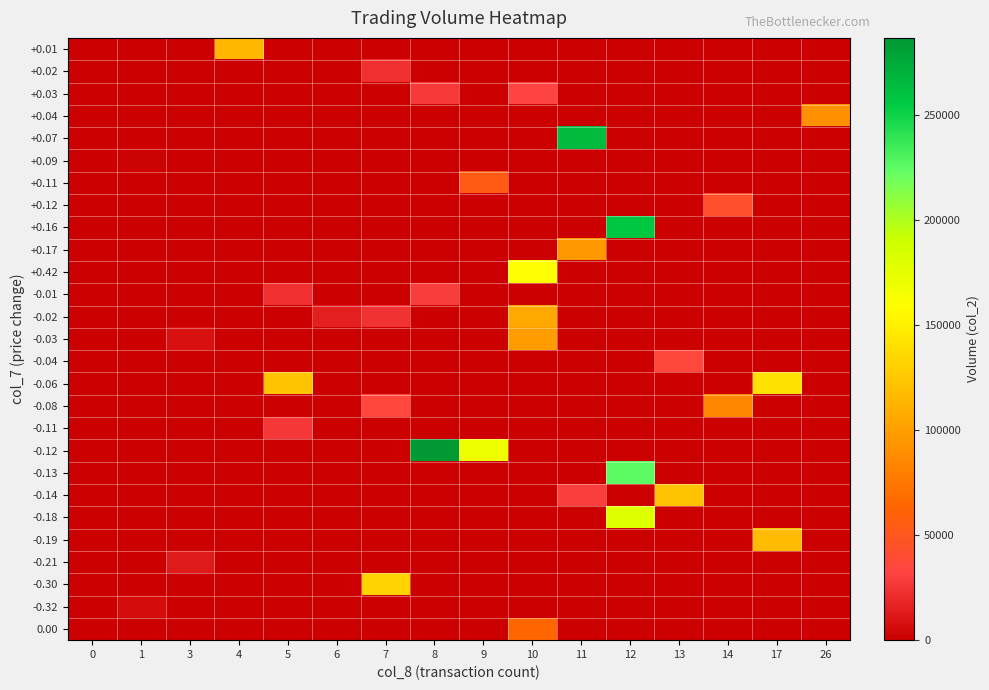

Reading left to right, transcribe all the data shown in this chart.

+0.01: 0=0	1=0	3=0	4=115250	5=0	6=0	7=0	8=0	9=0	10=0	11=0	12=0	13=0	14=0	17=0	26=0
+0.02: 0=0	1=0	3=0	4=0	5=0	6=0	7=22500	8=0	9=0	10=0	11=0	12=0	13=0	14=0	17=0	26=0
+0.03: 0=0	1=0	3=0	4=0	5=0	6=0	7=0	8=27700	9=0	10=31390	11=0	12=0	13=0	14=0	17=0	26=0
+0.04: 0=0	1=0	3=0	4=0	5=0	6=0	7=0	8=0	9=0	10=0	11=0	12=0	13=0	14=0	17=0	26=89970
+0.07: 0=0	1=0	3=0	4=0	5=0	6=0	7=0	8=0	9=0	10=0	11=265410	12=0	13=0	14=0	17=0	26=0
+0.09: 0=0	1=1610	3=0	4=0	5=0	6=0	7=0	8=0	9=0	10=0	11=0	12=0	13=0	14=0	17=0	26=0
+0.11: 0=0	1=0	3=0	4=0	5=0	6=0	7=0	8=0	9=54800	10=0	11=0	12=0	13=0	14=0	17=0	26=0
+0.12: 0=0	1=0	3=0	4=0	5=0	6=0	7=0	8=0	9=0	10=0	11=0	12=0	13=0	14=43600	17=0	26=0
+0.16: 0=0	1=0	3=0	4=0	5=0	6=0	7=0	8=0	9=0	10=0	11=0	12=256780	13=0	14=0	17=0	26=0
+0.17: 0=0	1=0	3=0	4=0	5=0	6=0	7=0	8=0	9=0	10=0	11=94400	12=0	13=0	14=0	17=0	26=0
+0.42: 0=0	1=0	3=0	4=0	5=0	6=0	7=0	8=0	9=0	10=159820	11=0	12=0	13=0	14=0	17=0	26=0
-0.01: 0=0	1=0	3=0	4=0	5=23100	6=0	7=0	8=28320	9=0	10=0	11=0	12=0	13=0	14=0	17=0	26=0
-0.02: 0=0	1=0	3=0	4=0	5=0	6=15680	7=24610	8=0	9=0	10=106400	11=0	12=0	13=0	14=0	17=0	26=0
-0.03: 0=0	1=0	3=8450	4=0	5=0	6=0	7=0	8=0	9=0	10=97950	11=0	12=0	13=0	14=0	17=0	26=0
-0.04: 0=0	1=0	3=0	4=0	5=0	6=0	7=0	8=0	9=0	10=0	11=0	12=0	13=36250	14=0	17=0	26=0
-0.06: 0=0	1=0	3=0	4=0	5=122500	6=0	7=0	8=0	9=0	10=0	11=0	12=0	13=0	14=0	17=140670	26=0
-0.08: 0=0	1=0	3=0	4=0	5=0	6=0	7=35000	8=0	9=0	10=0	11=0	12=0	13=0	14=85550	17=0	26=0
-0.11: 0=0	1=0	3=0	4=0	5=26250	6=0	7=0	8=0	9=0	10=0	11=0	12=0	13=0	14=0	17=0	26=0
-0.12: 0=0	1=0	3=0	4=0	5=0	6=0	7=0	8=286750	9=168650	10=0	11=0	12=0	13=0	14=0	17=0	26=0
-0.13: 0=0	1=0	3=0	4=0	5=0	6=0	7=0	8=0	9=0	10=0	11=0	12=225160	13=0	14=0	17=0	26=0
-0.14: 0=0	1=0	3=0	4=0	5=0	6=0	7=0	8=0	9=0	10=0	11=29660	12=0	13=121140	14=0	17=0	26=0
-0.18: 0=0	1=0	3=0	4=0	5=0	6=0	7=0	8=0	9=0	10=0	11=0	12=179870	13=0	14=0	17=0	26=0
-0.19: 0=0	1=0	3=0	4=0	5=0	6=0	7=0	8=0	9=0	10=0	11=0	12=0	13=0	14=0	17=117060	26=0
-0.21: 0=0	1=0	3=13290	4=0	5=0	6=0	7=0	8=0	9=0	10=0	11=0	12=0	13=0	14=0	17=0	26=0
-0.30: 0=0	1=0	3=0	4=0	5=0	6=0	7=131480	8=0	9=0	10=0	11=0	12=0	13=0	14=0	17=0	26=0
-0.32: 0=0	1=6450	3=0	4=0	5=0	6=0	7=0	8=0	9=0	10=0	11=0	12=0	13=0	14=0	17=0	26=0
0.00: 0=0	1=0	3=0	4=0	5=0	6=0	7=0	8=0	9=0	10=63840	11=0	12=0	13=0	14=0	17=0	26=0